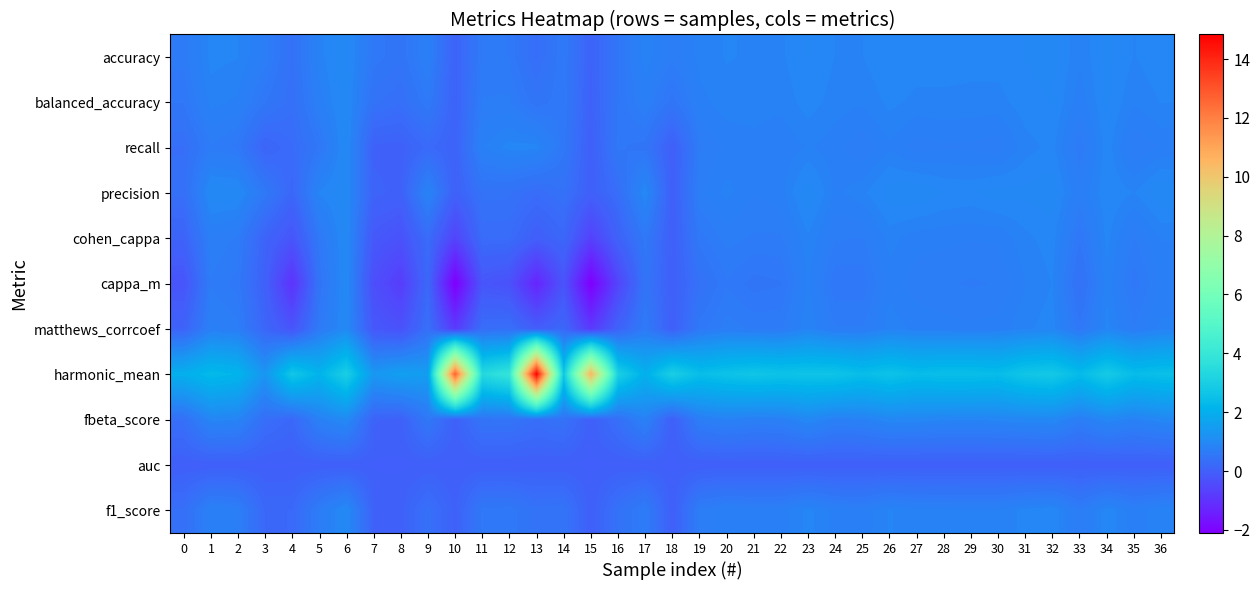

What is the greatest value displayed?

14.8